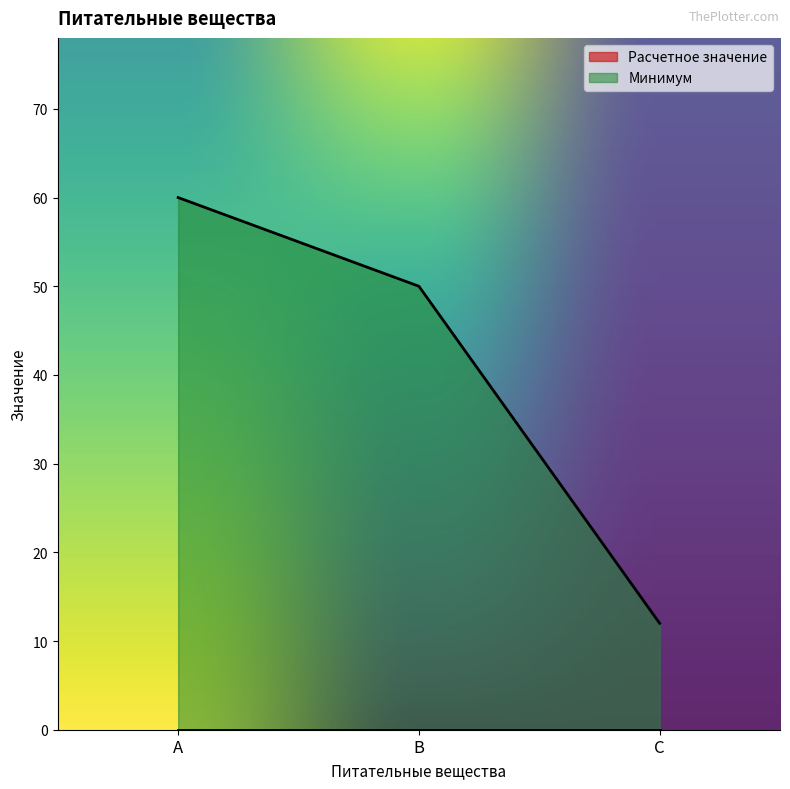

Reading left to right, transcribe all the data shown in this chart.

60	50	12